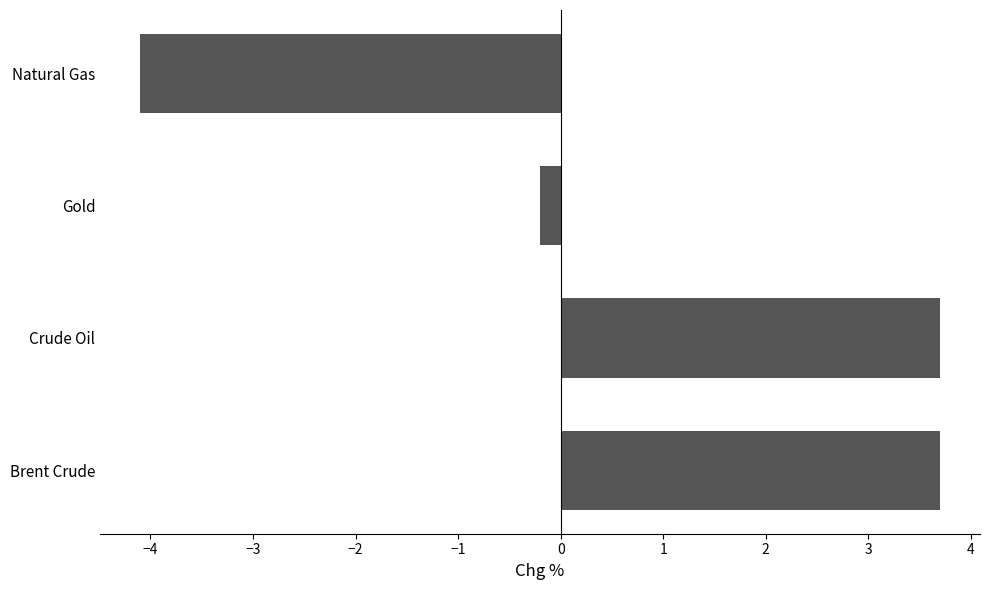

Where is the data nearest to the value 0?

Gold